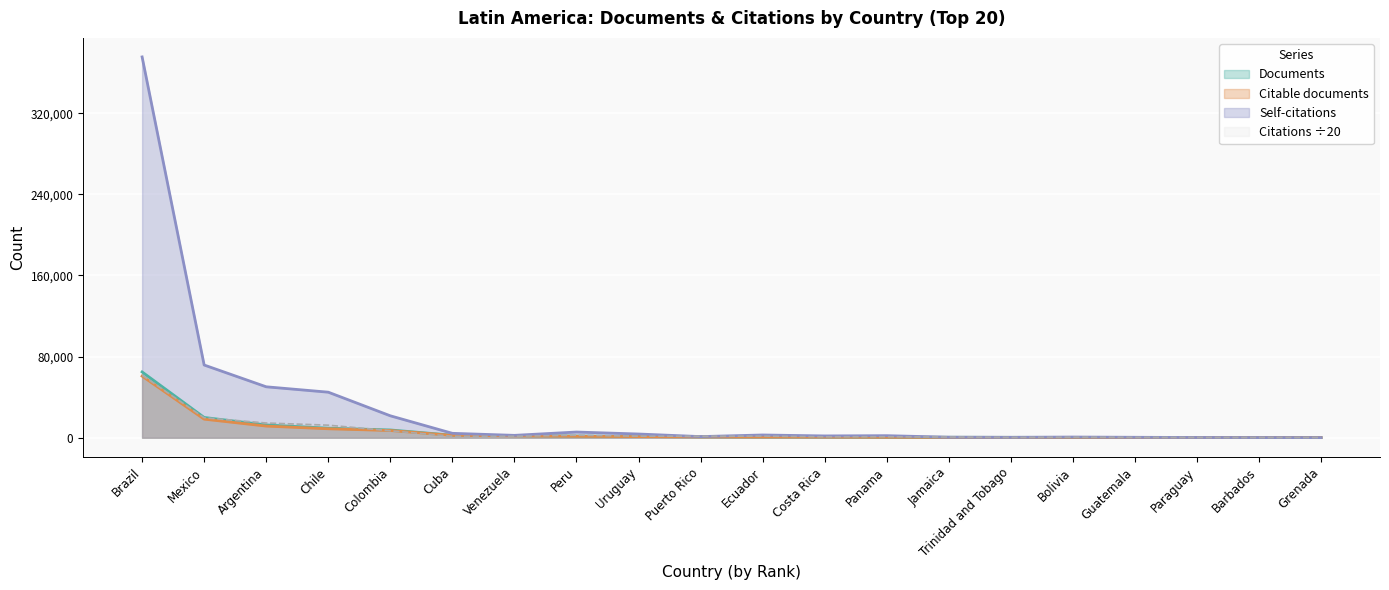

How many lines are shown in the chart?

4